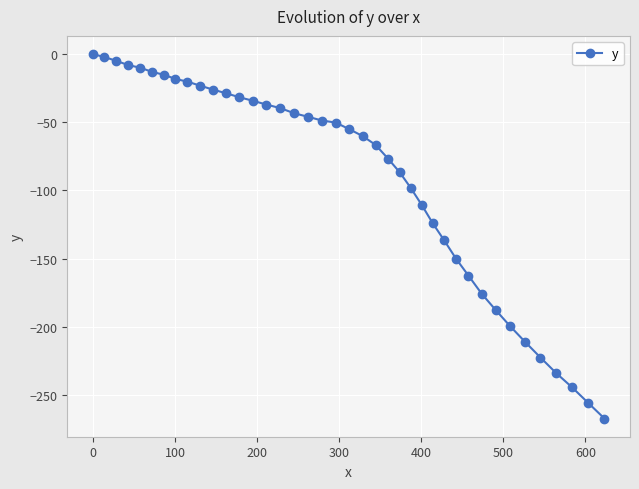

How many data points are less than -50?

21